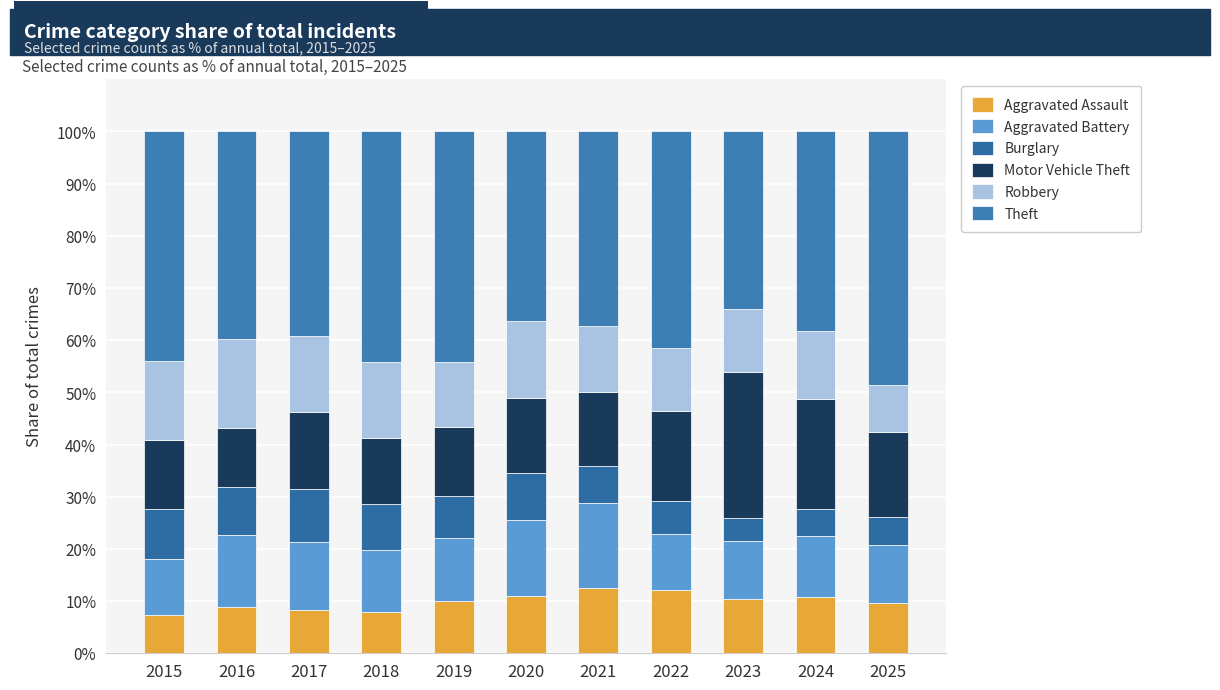

Count the number of data series in this chart.

6